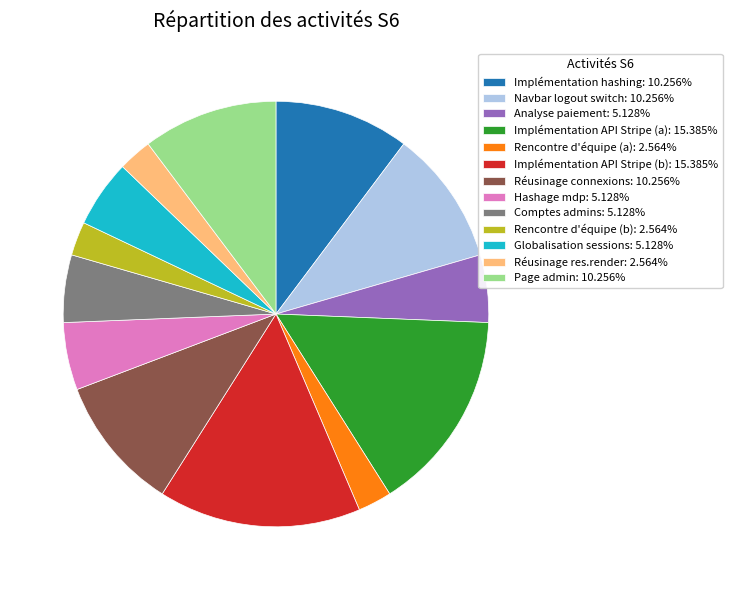

Do Implémentation API Stripe (b): 15.385% and Analyse paiement: 5.128% together represent more than half of the pie?

No